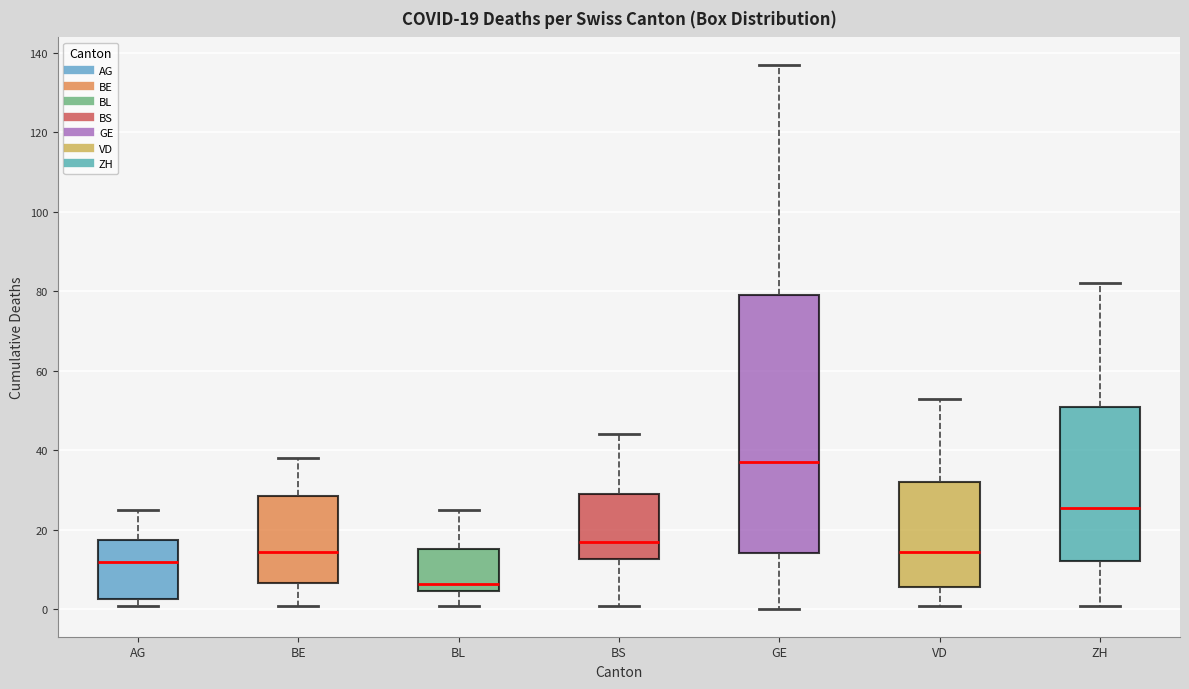

Which box is the tallest, from its lower edge to its upper edge?

GE